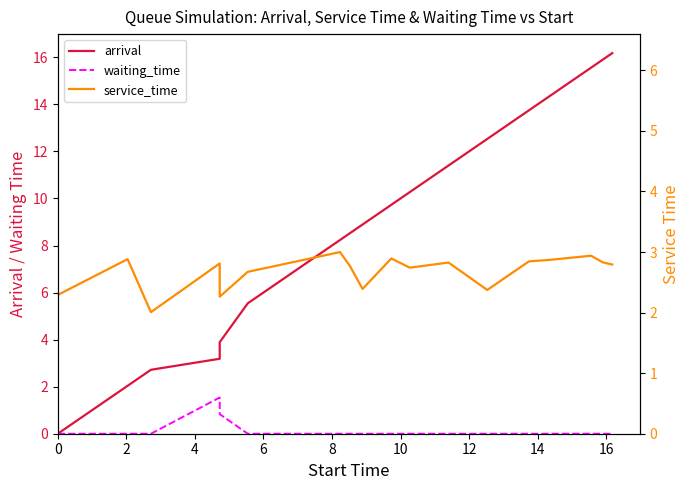

Reading left to right, list all the values displayed in this chart.

arrival: 0.0	2.0	2.7	3.2	3.7	3.9	5.5	5.5	8.2	8.5	8.9	9.7	10.3	11.4	12.5	13.7	14.3	15.6	15.9	16.2
waiting_time: 0.0	0.0	0.0	1.5	1.0	0.8	0.0	0.0	0.0	0.0	0.0	0.0	0.0	0.0	0.0	0.0	0.0	0.0	0.0	0.0
service_time: 2.3	2.9	2.0	2.8	2.5	2.3	2.7	2.7	3.0	2.8	2.4	2.9	2.7	2.8	2.4	2.8	2.9	2.9	2.8	2.8